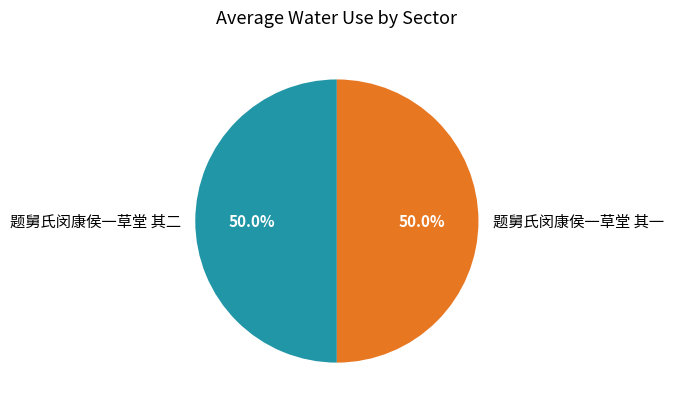

Is the sum of 题舅氏闵康侯一草堂 其一 and 题舅氏闵康侯一草堂 其二 greater than half?

Yes